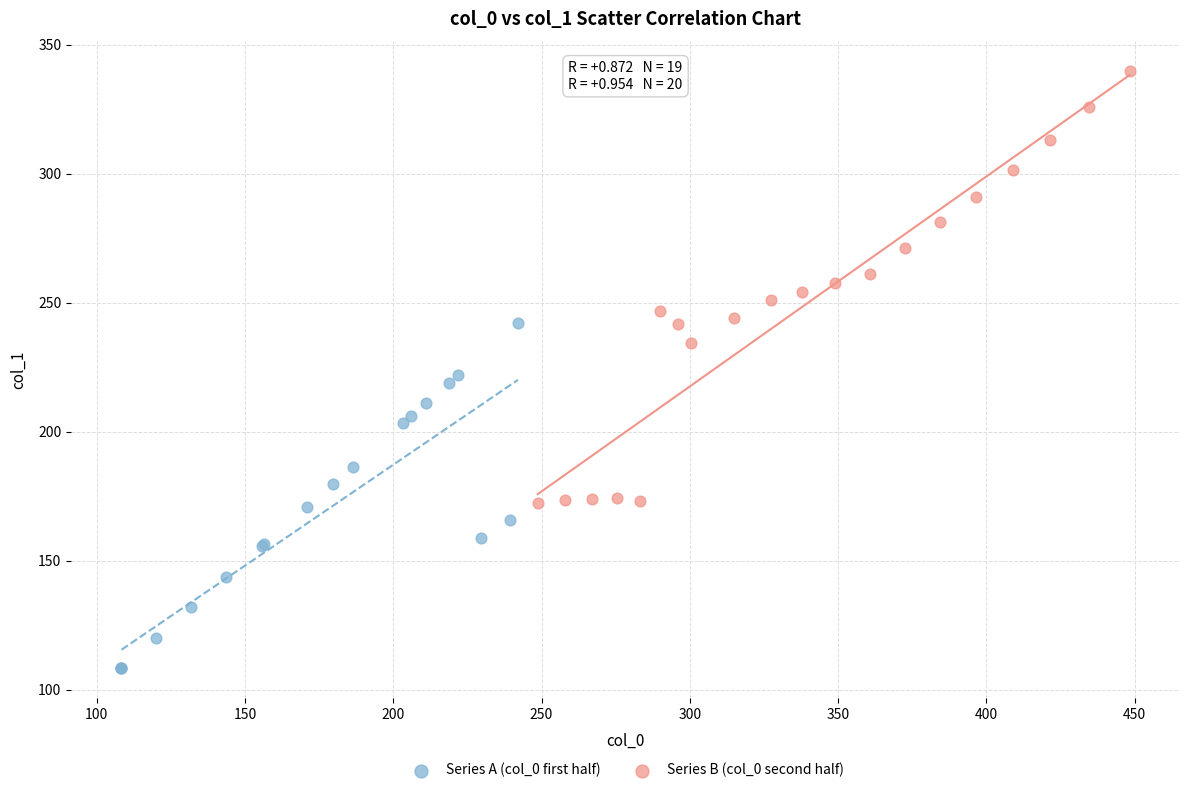

Which series contains the lowest Y value?

Series A (col_0 first half)